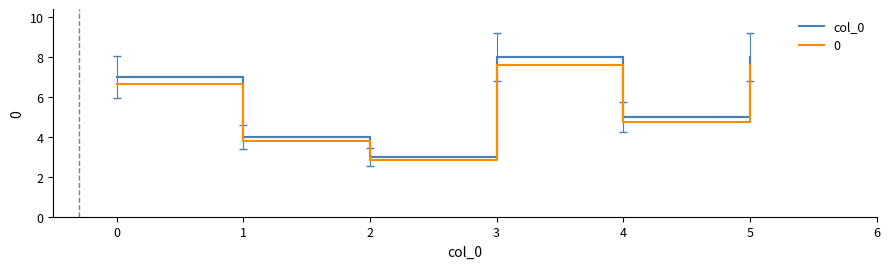

Which series changed the most between 0 and 4?

col_0